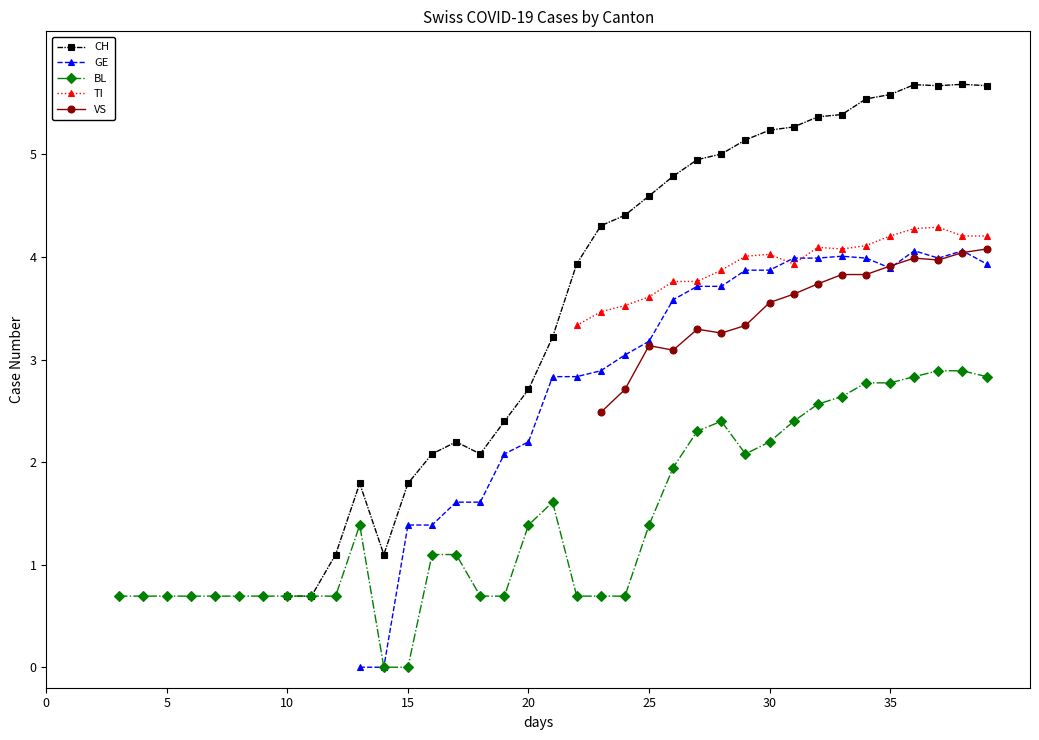

How many data points in CH are less than 2?

6